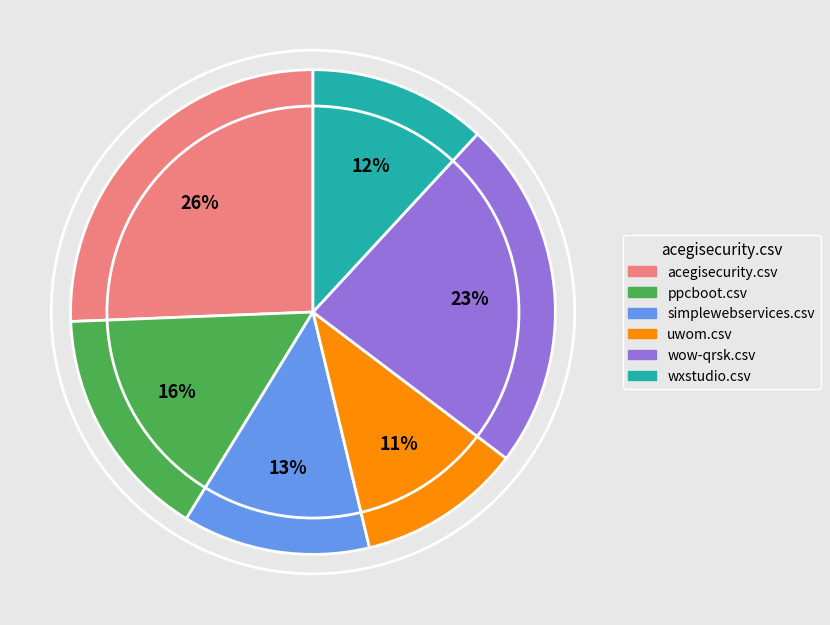

True or false: ppcboot.csv accounts for 16% of the total.

True